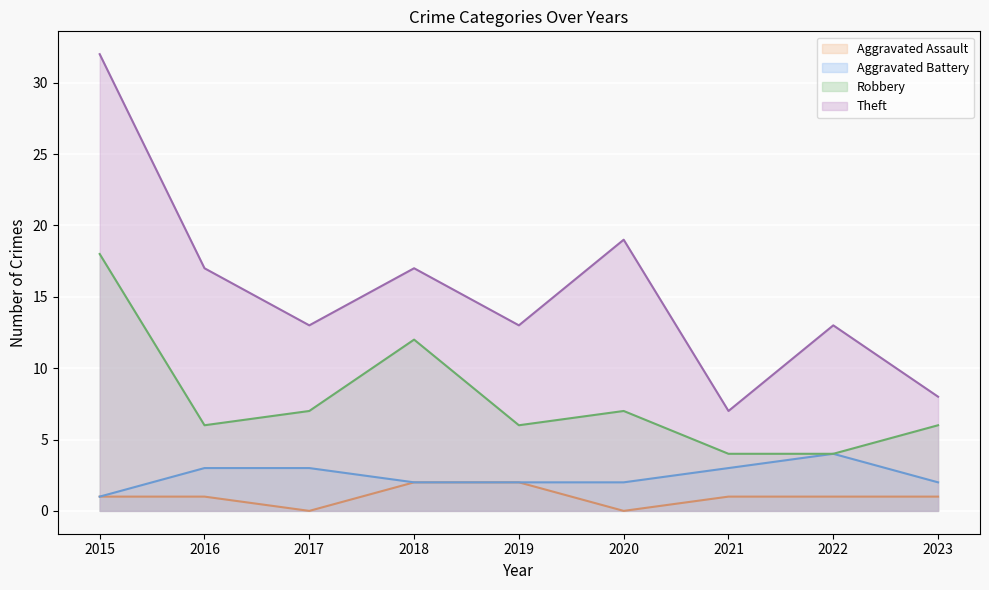

Read the Robbery value at 2020, to the nearest 5.

5